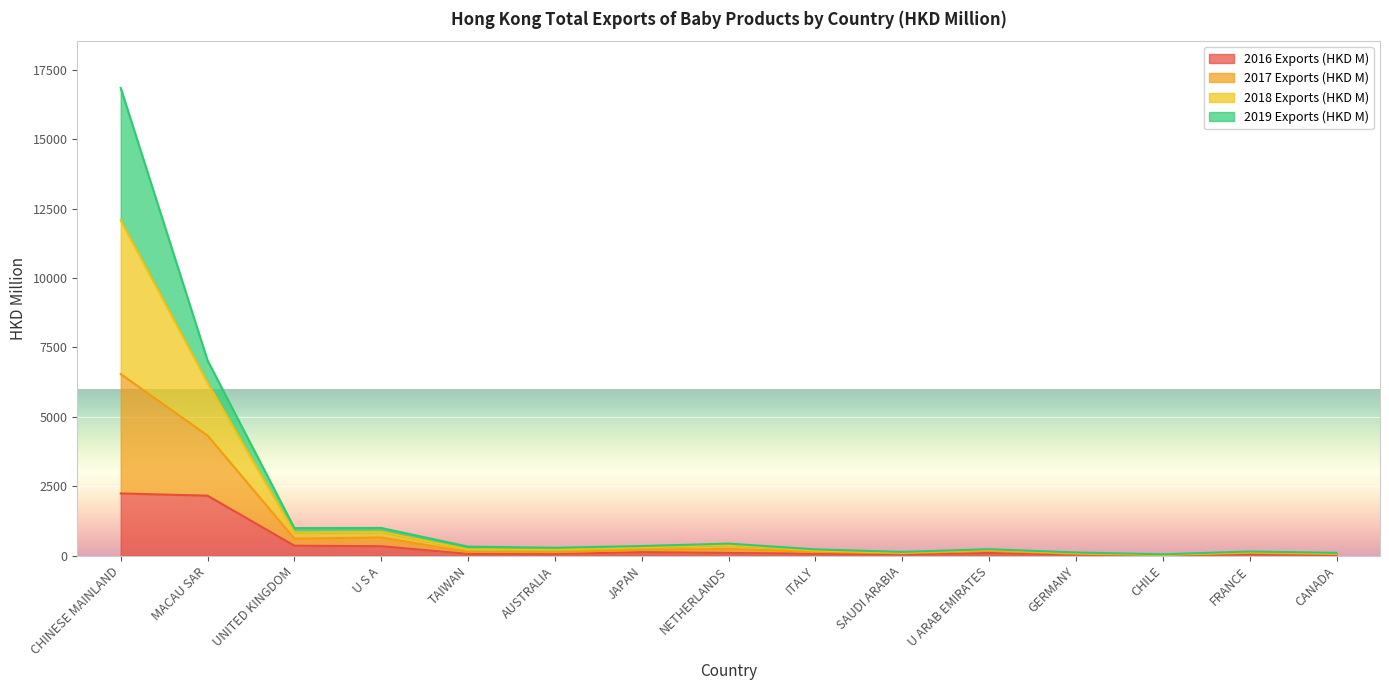

What is the sum of all 2016 Exports (HKD M) values?

5871.4